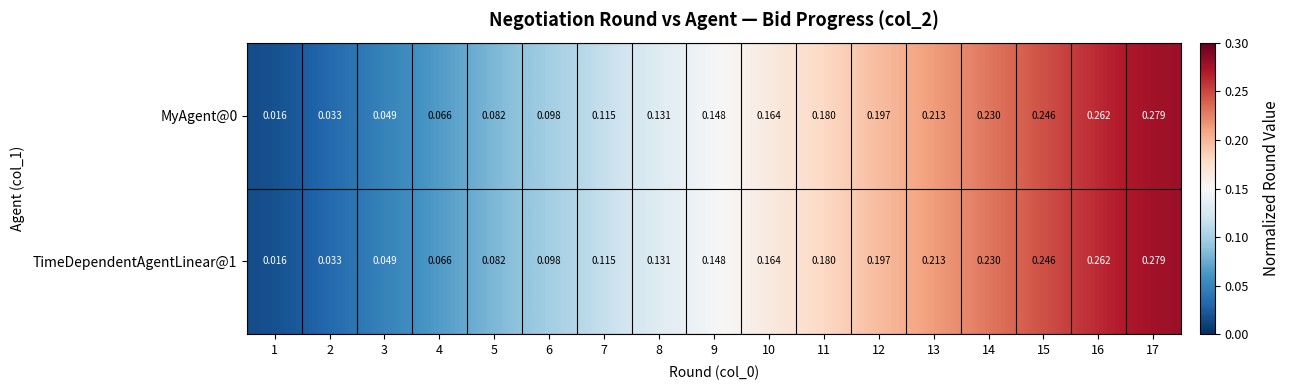

Is the value of MyAgent@0 at 9 greater than the value of TimeDependentAgentLinear@1 at 5?

Yes